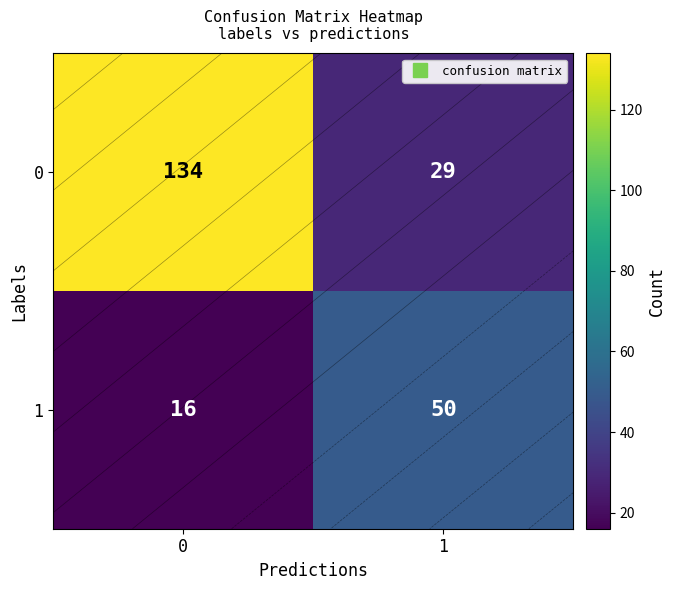

How many categories are shown in the chart?

2